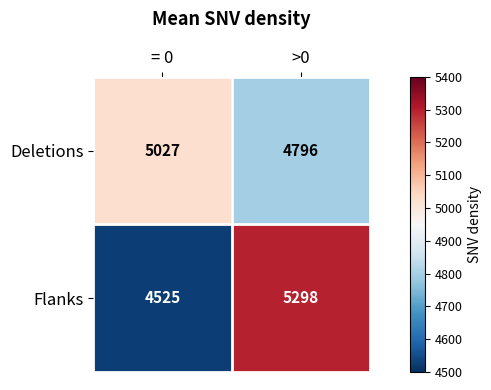

The value of Deletions at >0 is 4796. True or false?

True